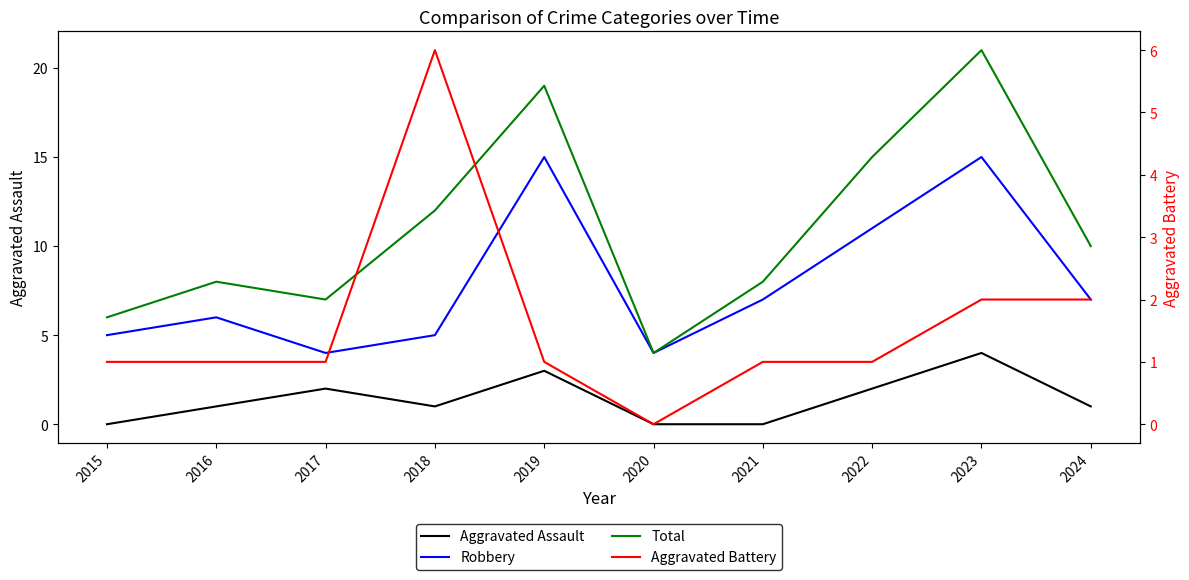

What is the total value across all series at 2019?

38